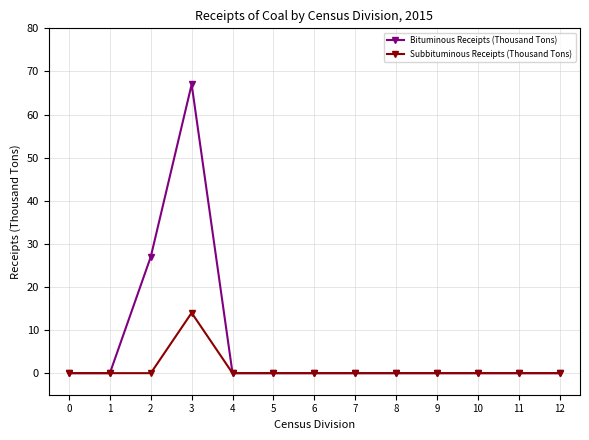

Rank the series by their average value, from lowest to highest.

Subbituminous Receipts (Thousand Tons), Bituminous Receipts (Thousand Tons)